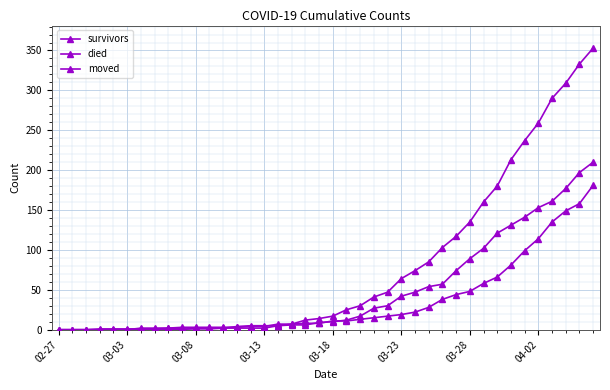

Is this an area chart (filled region under the line)?

No